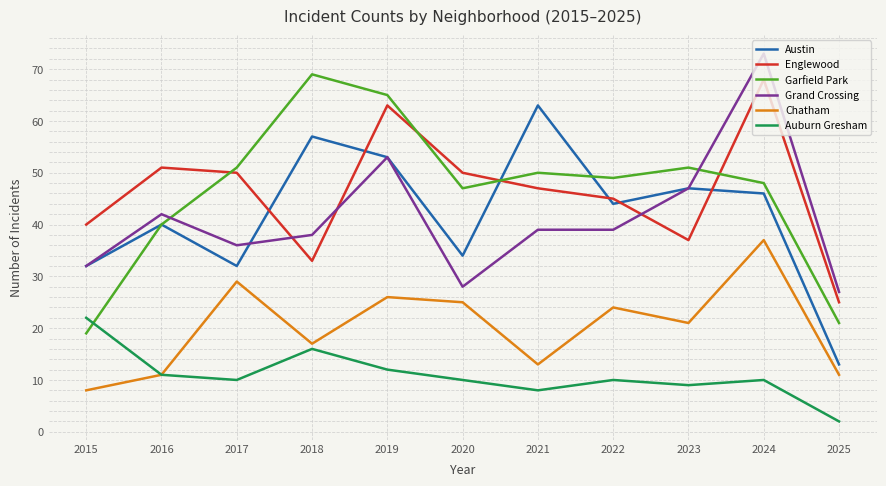

Is this an area chart (filled region under the line)?

No